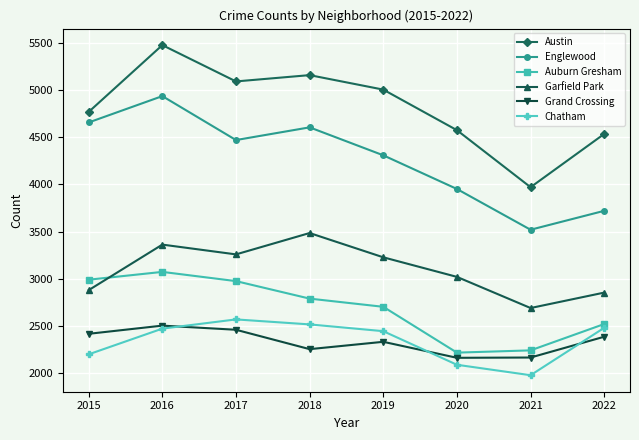

What is the value of the Auburn Gresham point at the 5th from the left?

2700